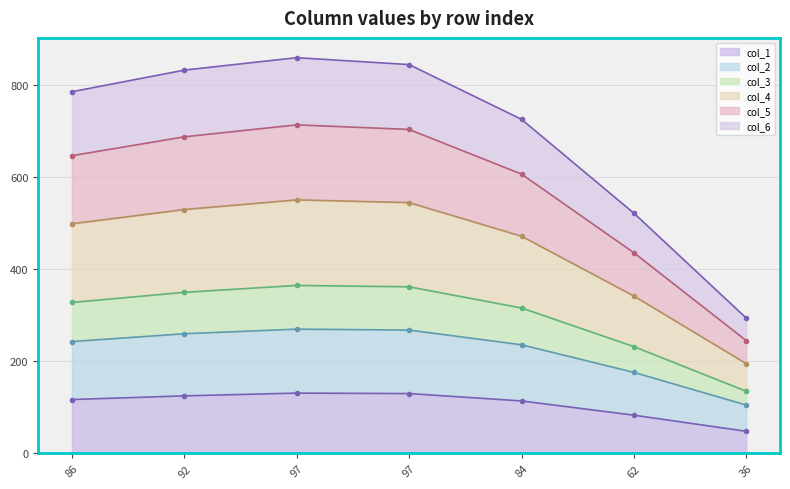

Is it true that col_4 equals 199 at 62?

False